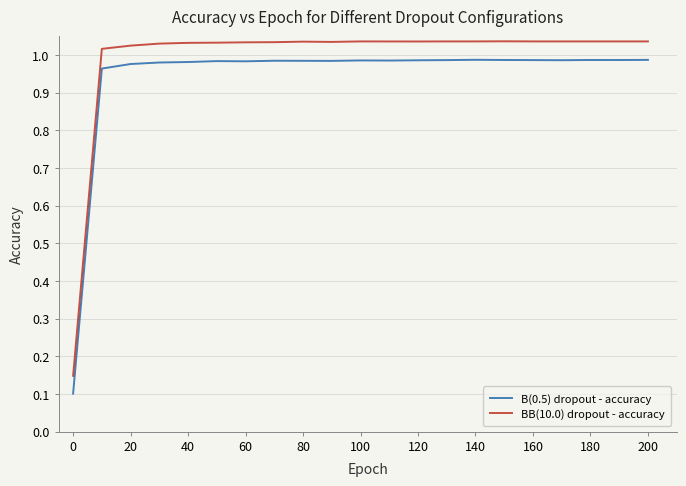

Which series has the largest total across all categories?

BB(10.0) dropout - accuracy